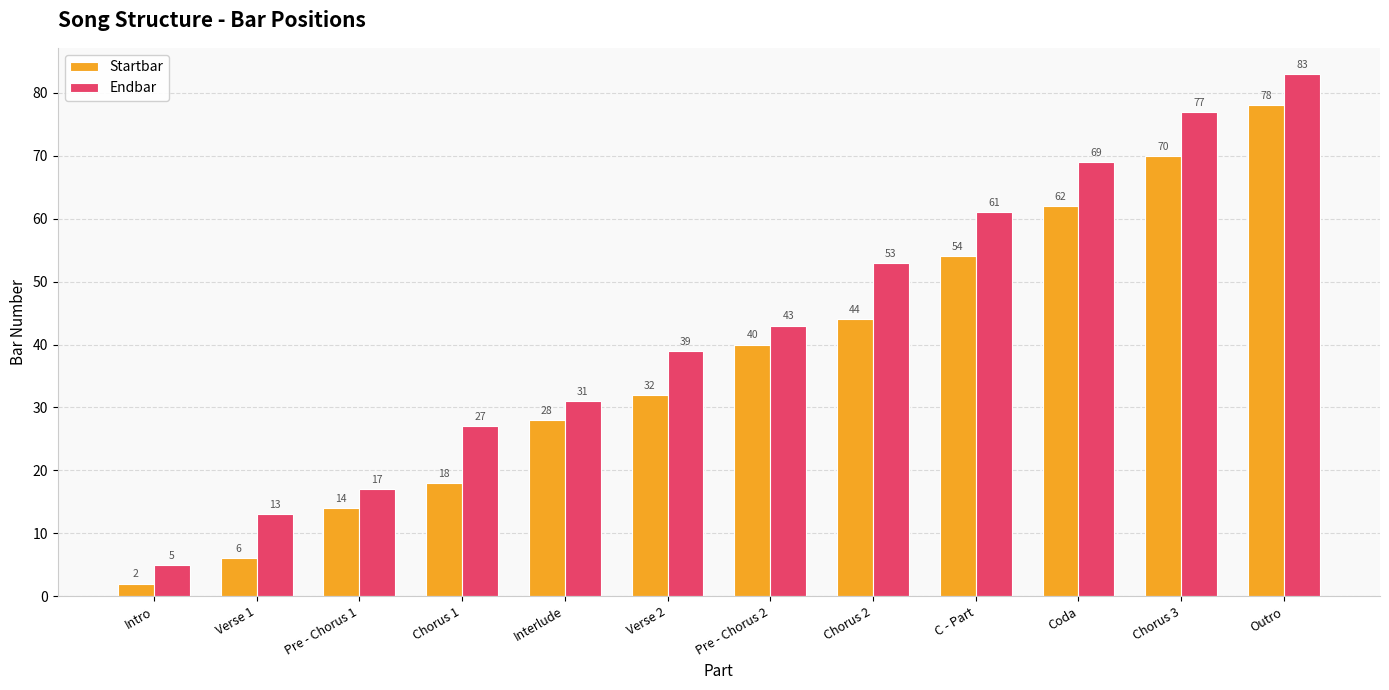

What is the total value across all series at Pre - Chorus 2?

83